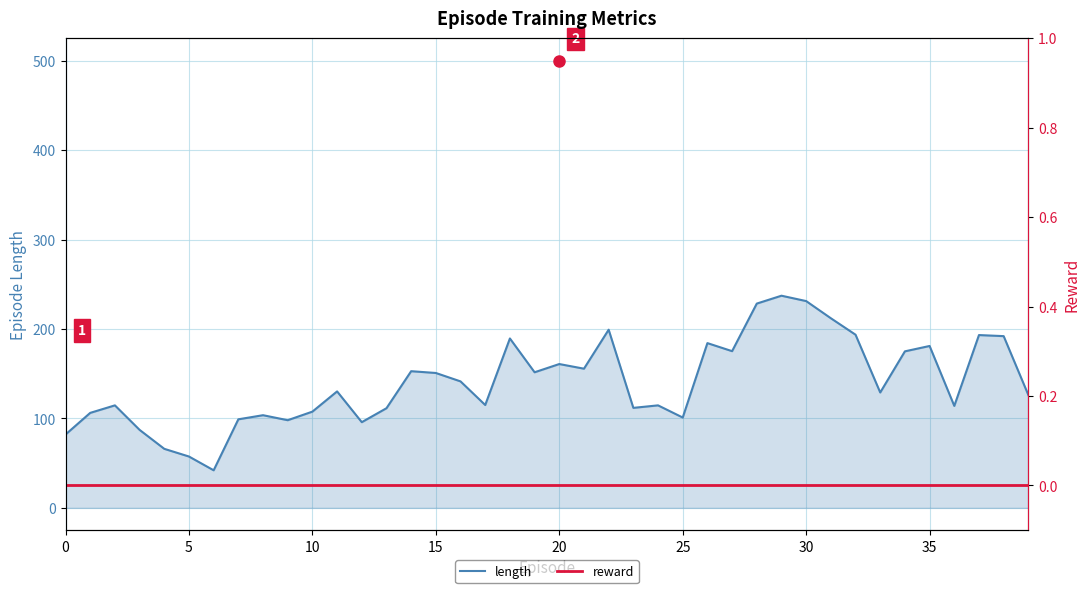

What is the label of the 29th point from the right?

11